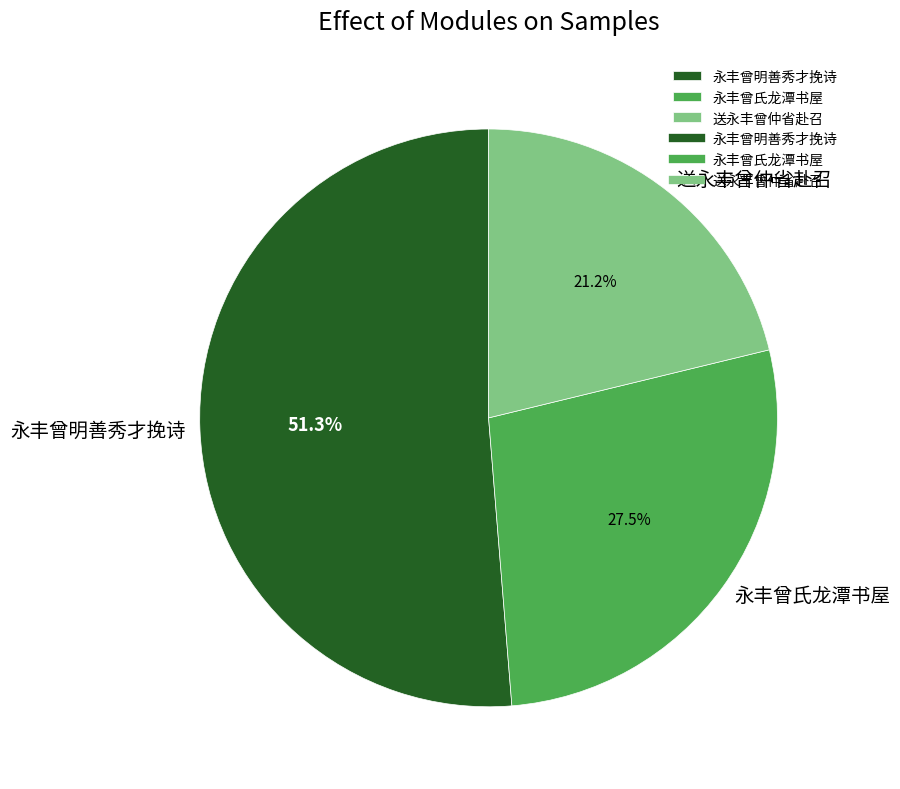

Approximately how many times larger is the value at 送永丰曾仲省赴召 compared to 永丰曾明善秀才挽诗?

0.4